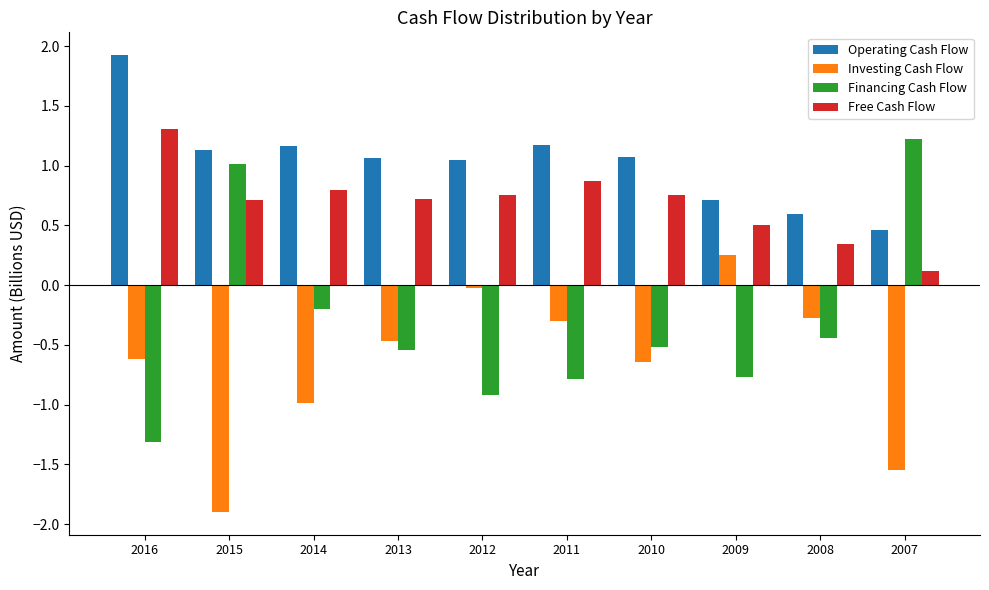

Which series has the widest spread of values?

Financing Cash Flow